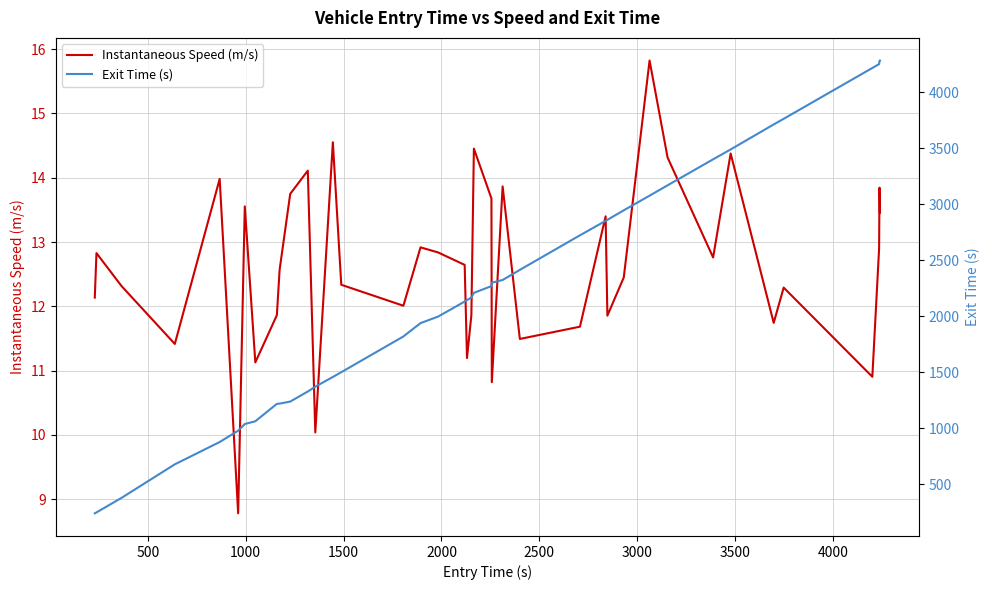

What is the sum of all Instantaneous Speed (m/s) values?

505.0